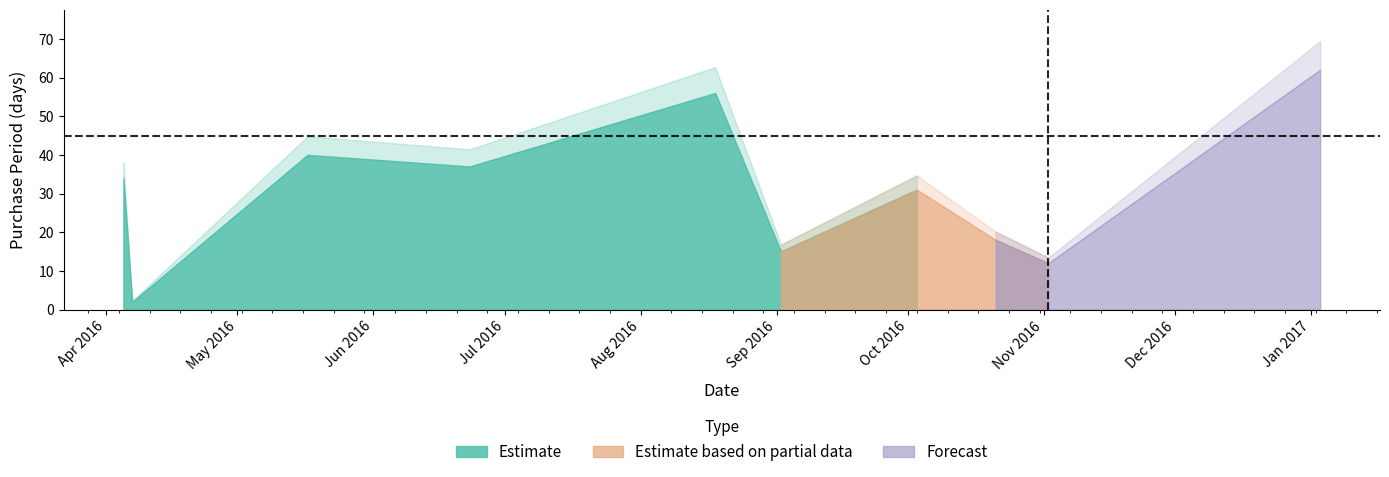

List the labels in order of value, smallest first.

2016-04-07, 2016-11-02, 2016-09-02, 2016-10-21, 2016-10-03, 2016-04-05, 2016-06-23, 2016-05-17, 2016-08-18, 2017-01-03